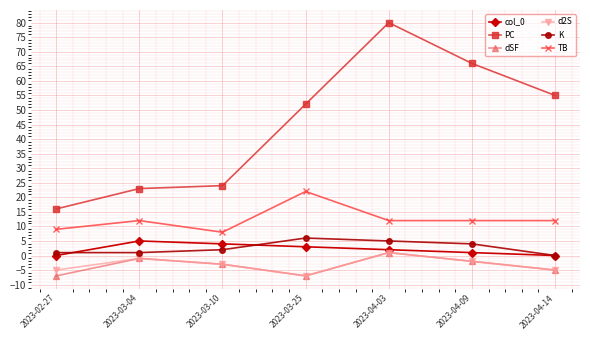

What is the spread (max minus min) of values at 2023-02-27?

23